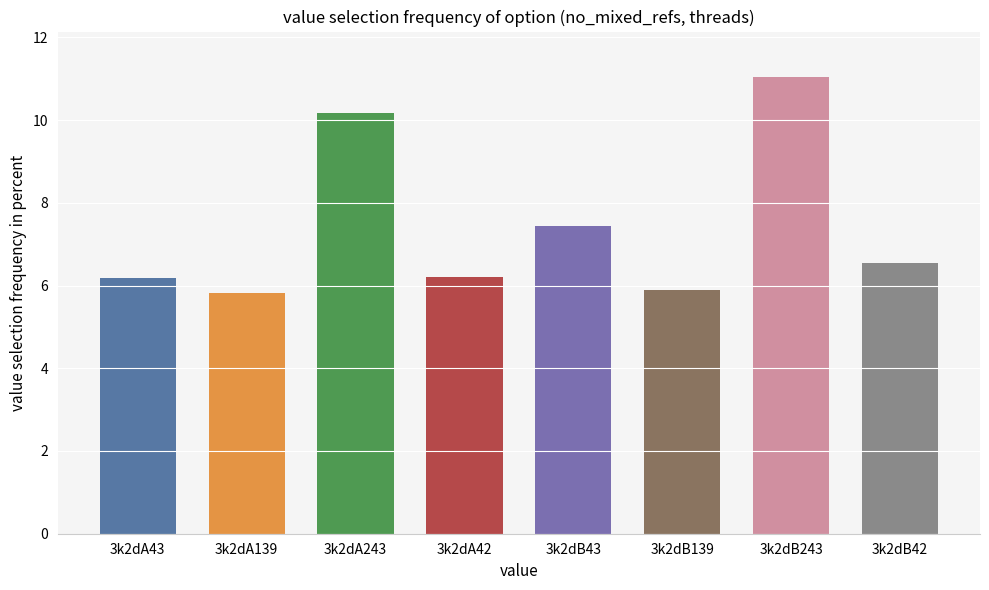

The value at 3k2dB43 is 7.4. True or false?

True